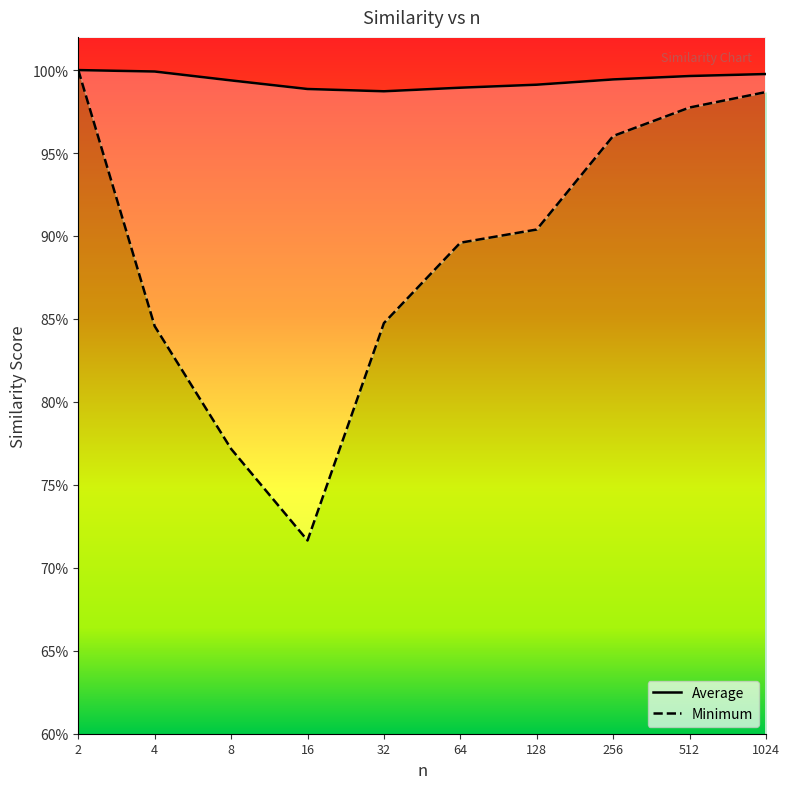

True or false: Average and Minimum cross at least once.

False